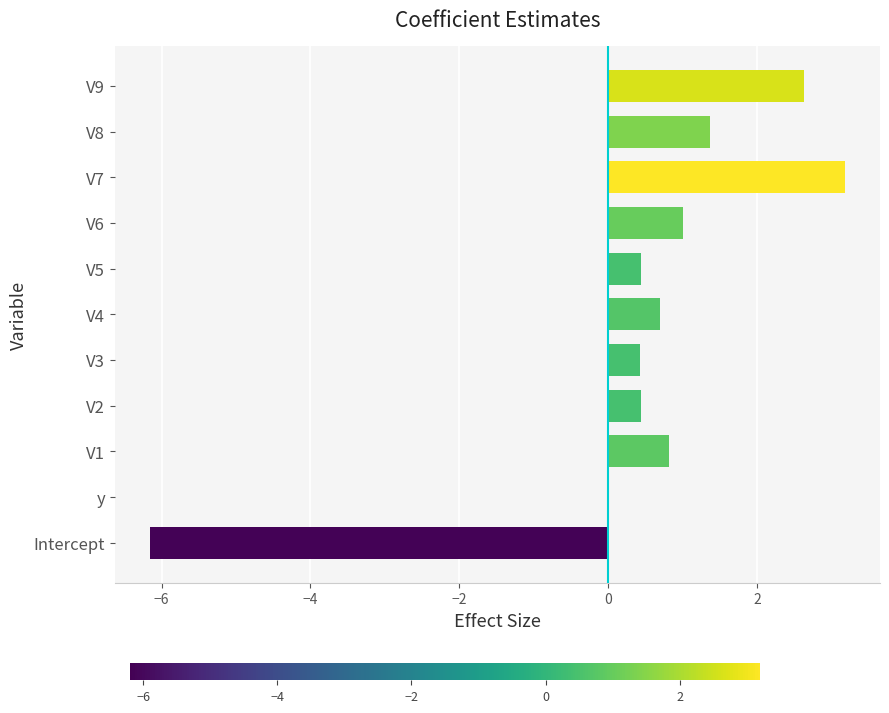

The chart shows a value of 1.0 at V6. True or false?

True